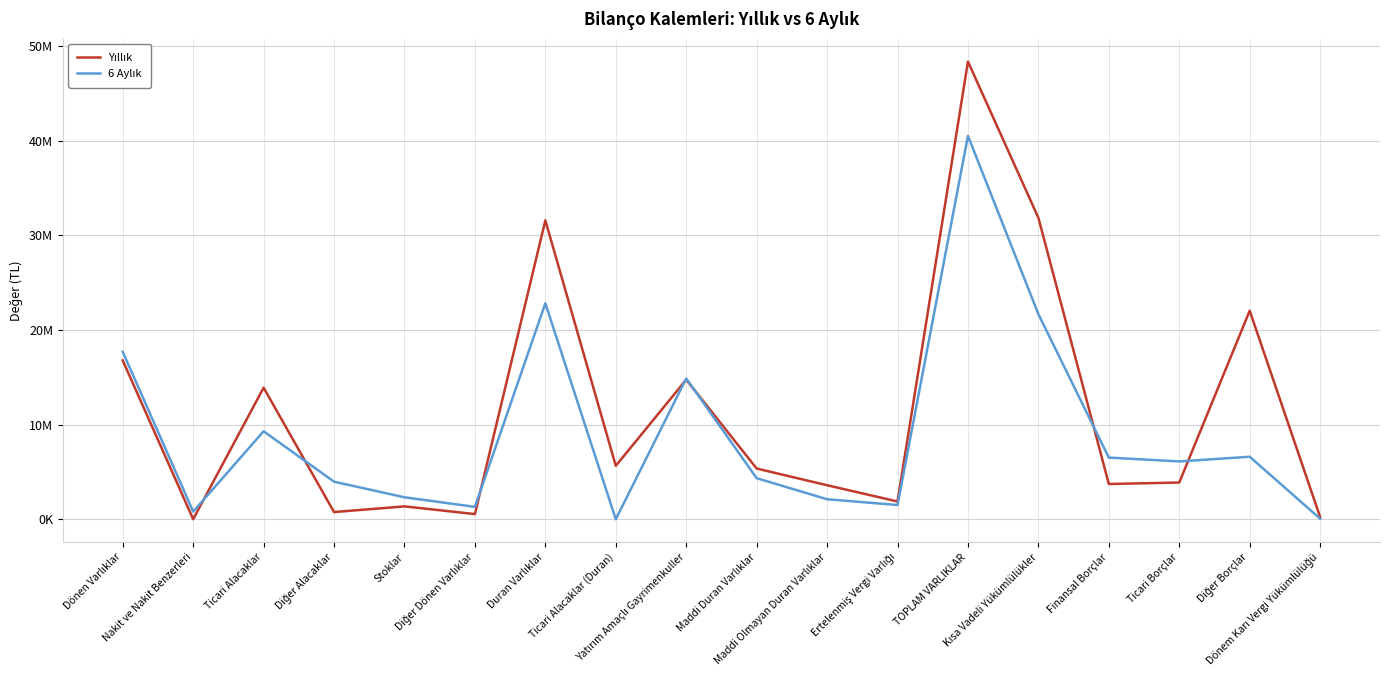

Which has a higher value, Yatırım Amaçlı Gayrimenkuller or Ticari Borçlar?

Yatırım Amaçlı Gayrimenkuller